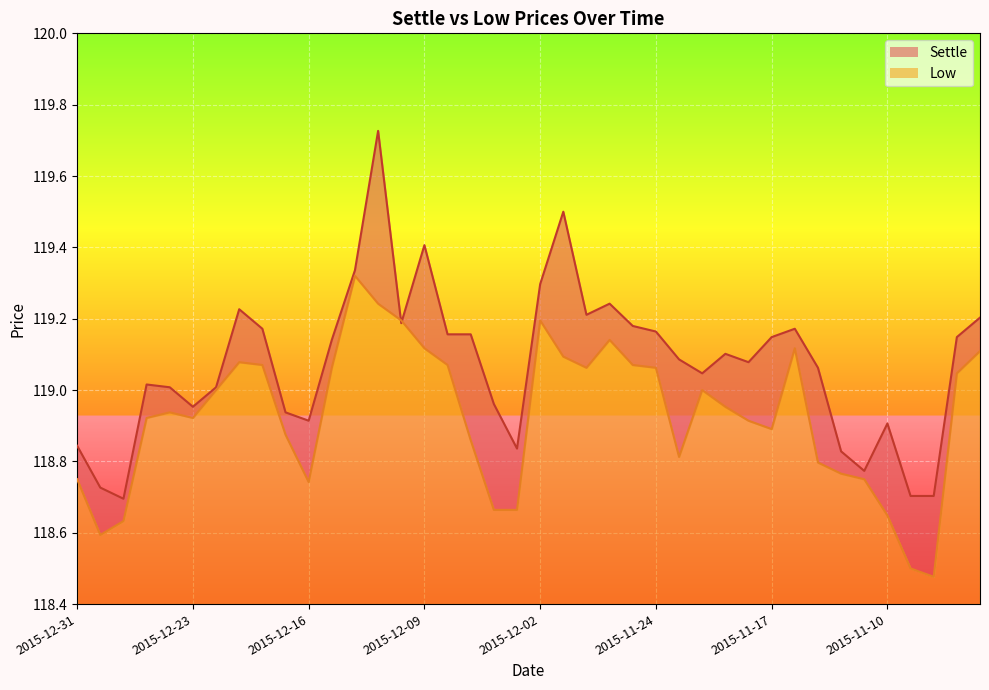

Between 2015-12-04 and 2015-11-04, which series saw the biggest shift?

Low